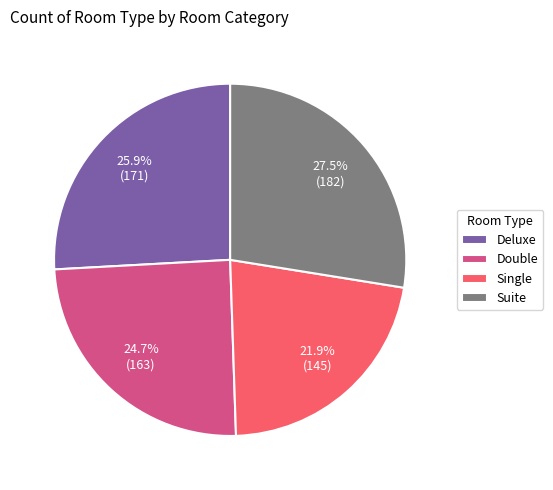

What is the smallest slice in the pie chart?

Single